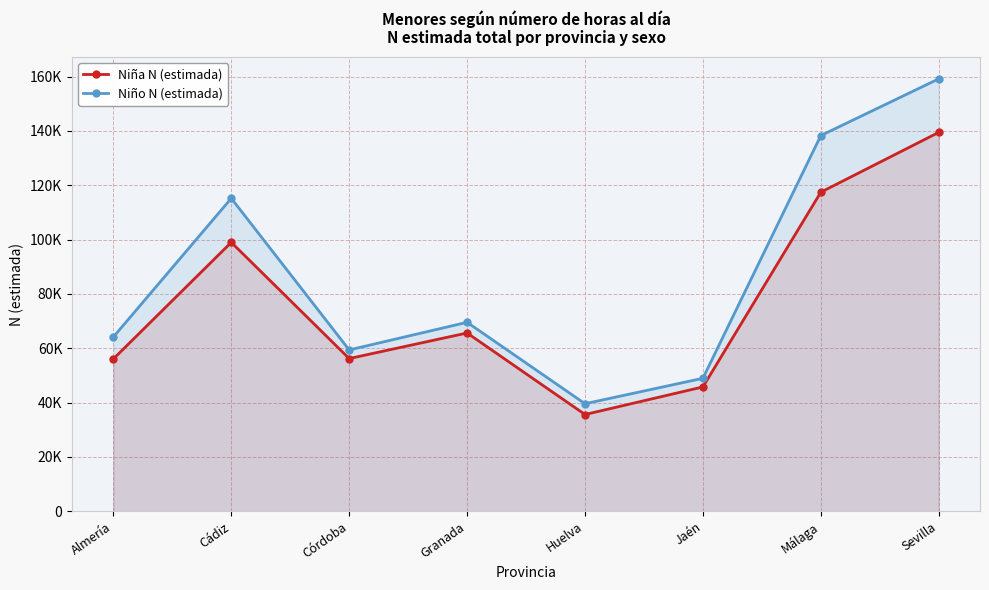

Between Málaga and Granada, which is larger?

Málaga